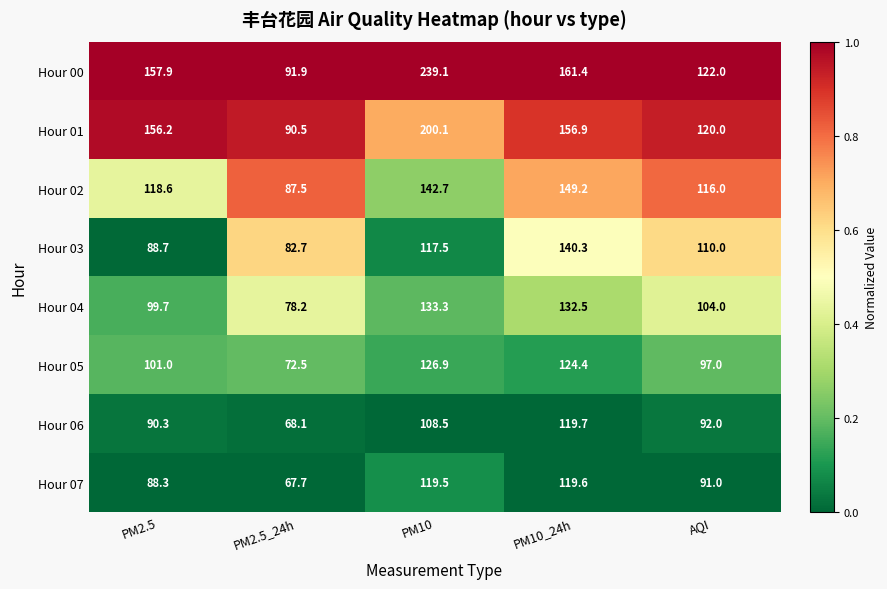

The Hour 06 series shows 33.4 at PM2.5_24h. True or false?

False